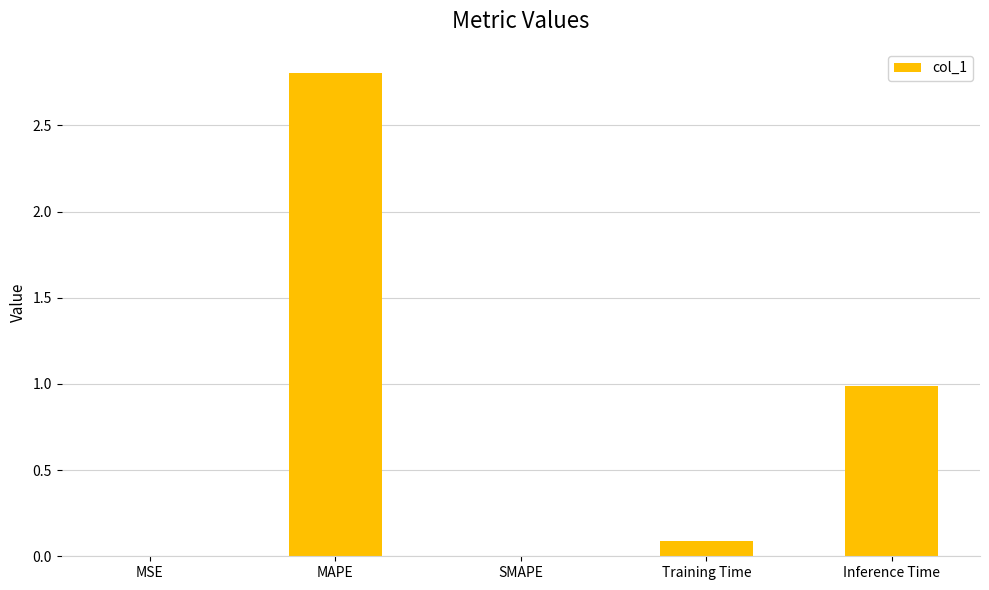

True or false: the data shows 1.5 at MAPE.

False